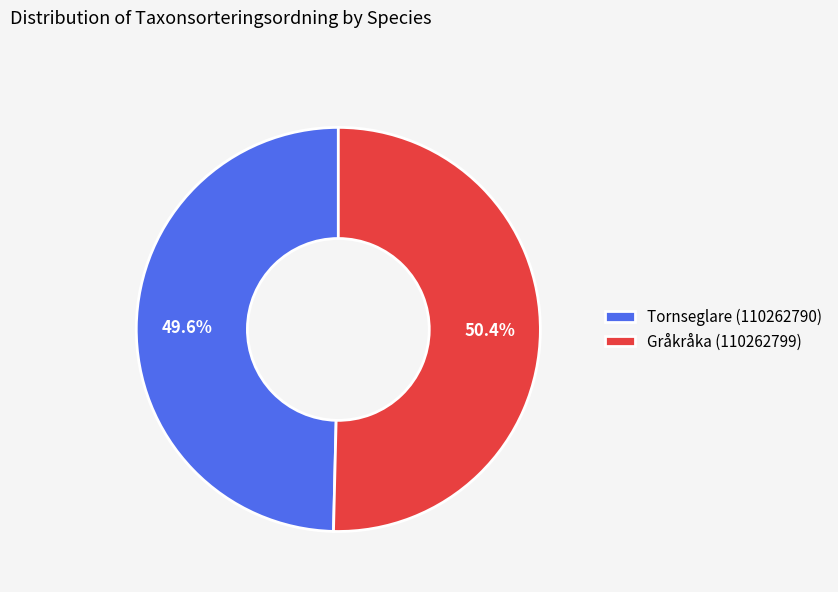

Does Tornseglare (110262790) account for over 50% of the chart?

No